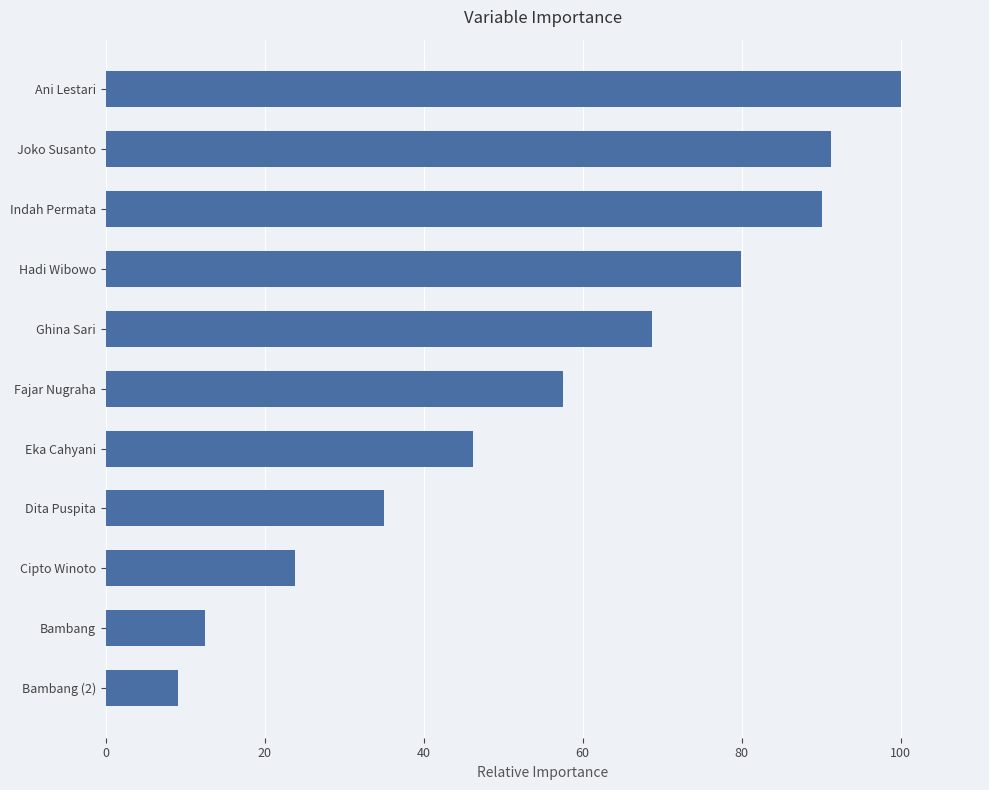

What is the minimum value shown in the chart?

9.1